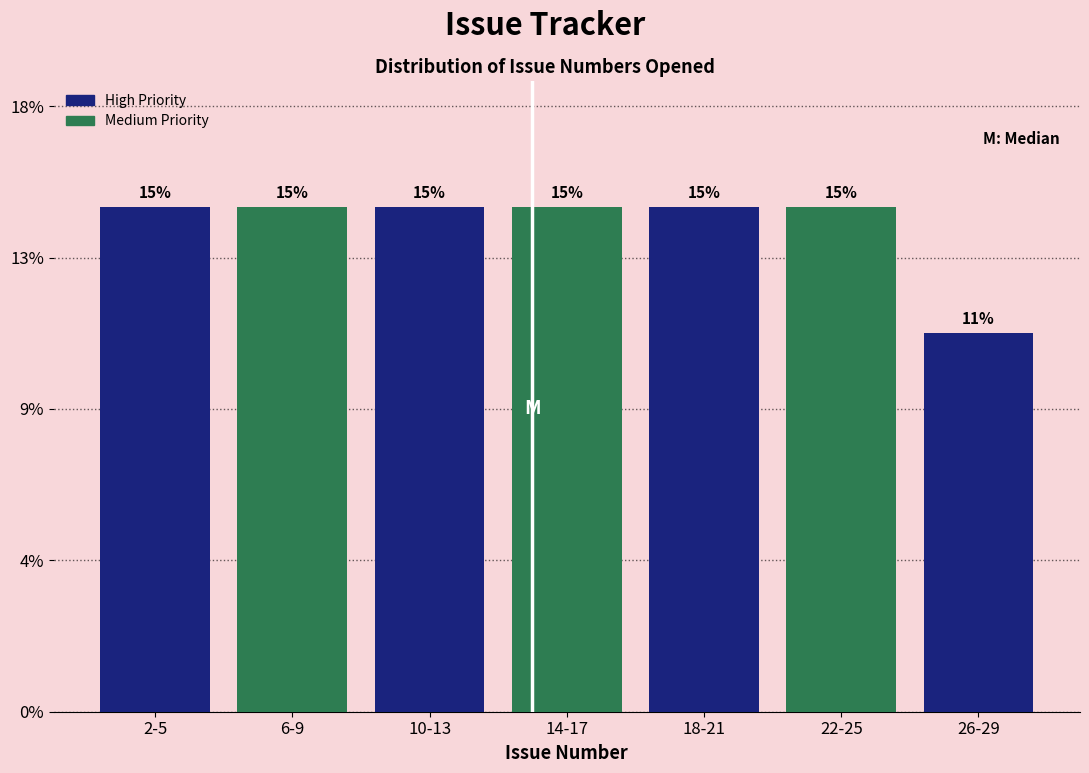

Does the chart contain any negative values?

No